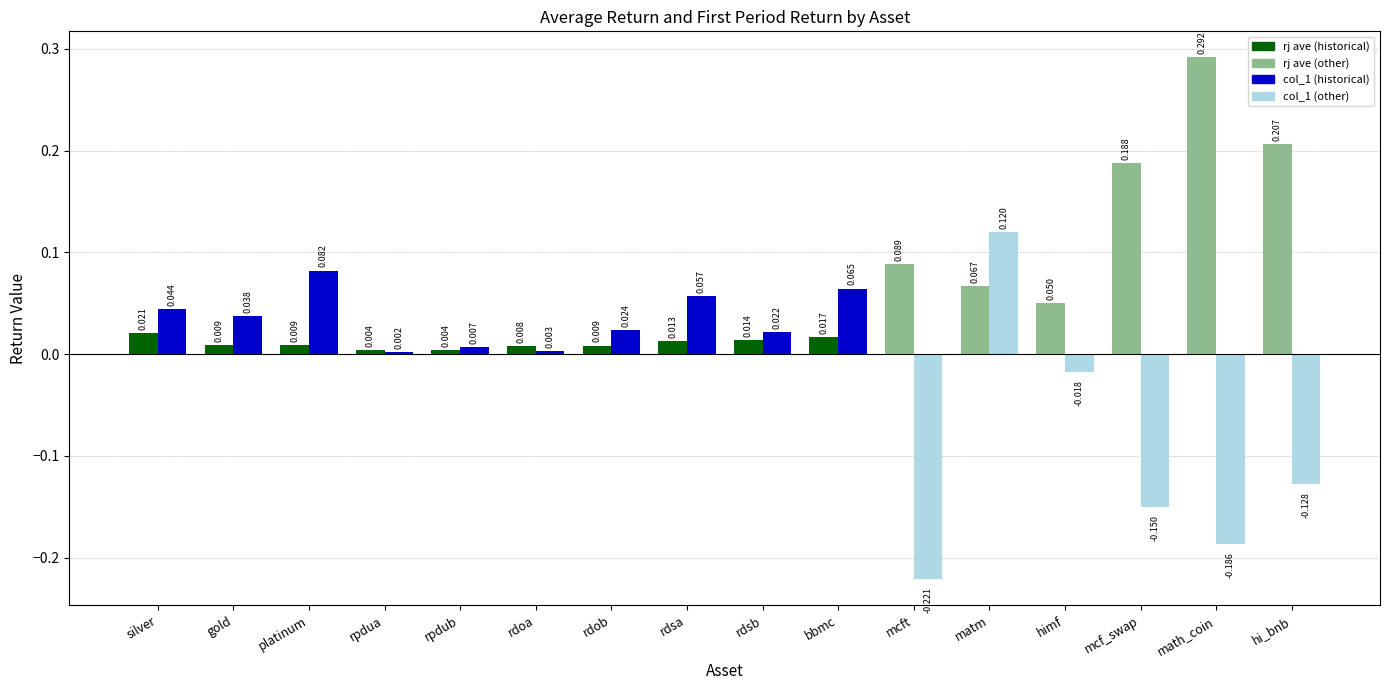

At which label is col_1 closest to 0?

rpdua